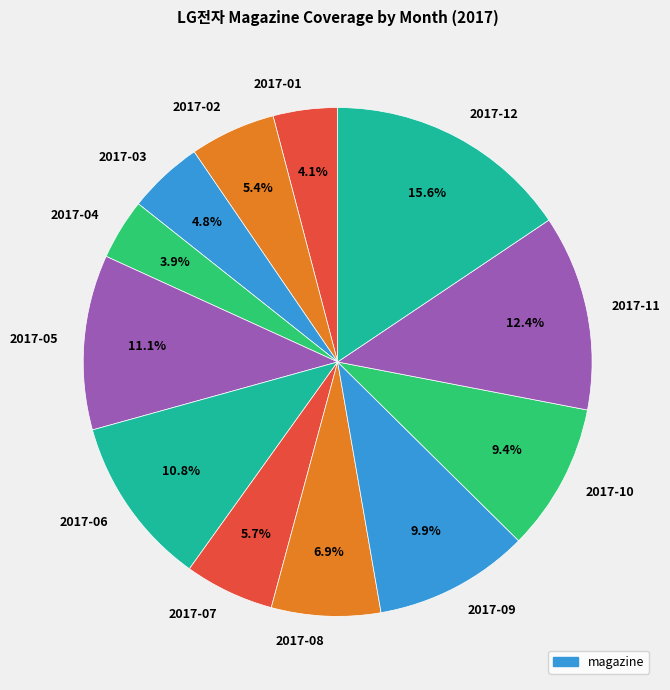

To the nearest percent, what is the combined percentage of 2017-01 and 2017-04?

8%